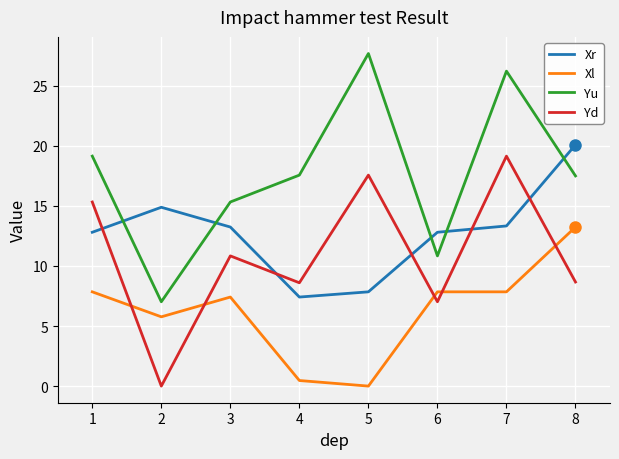

How many series are shown in this chart?

4